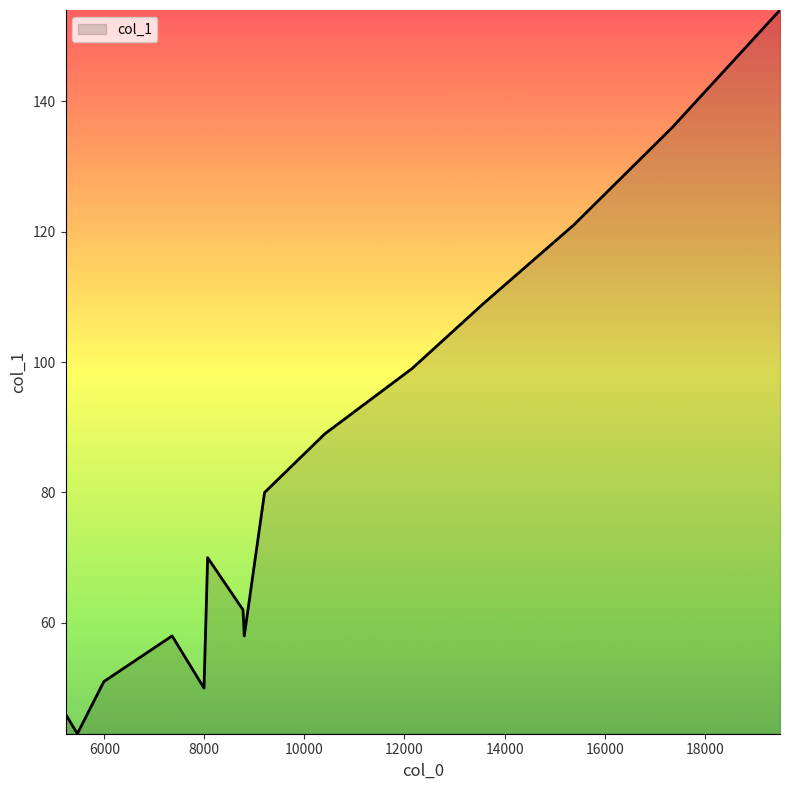

What is the difference between the maximum and minimum values?

111